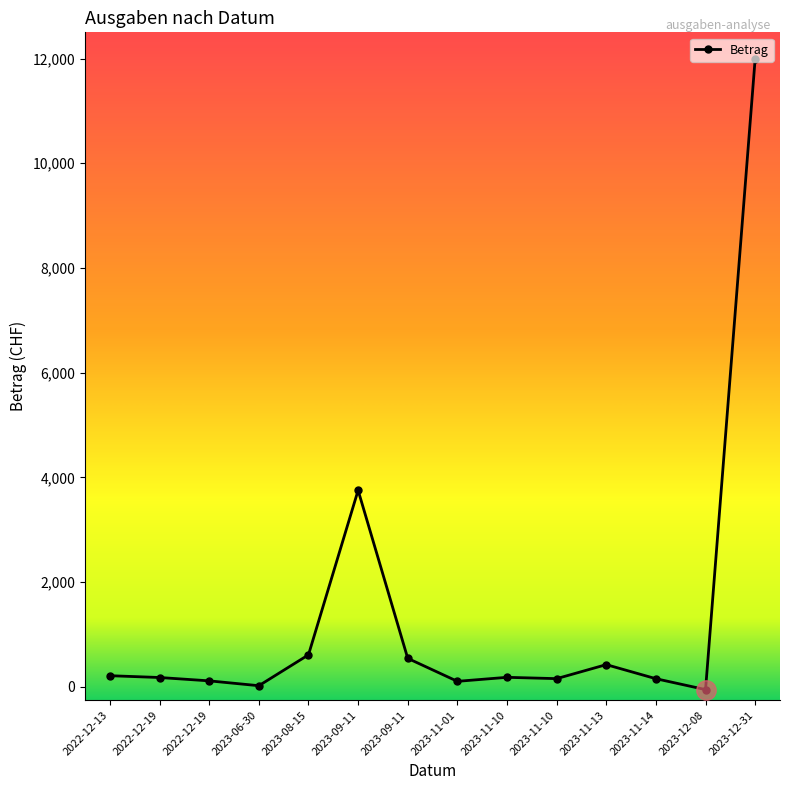

How many data points are above 180?

7